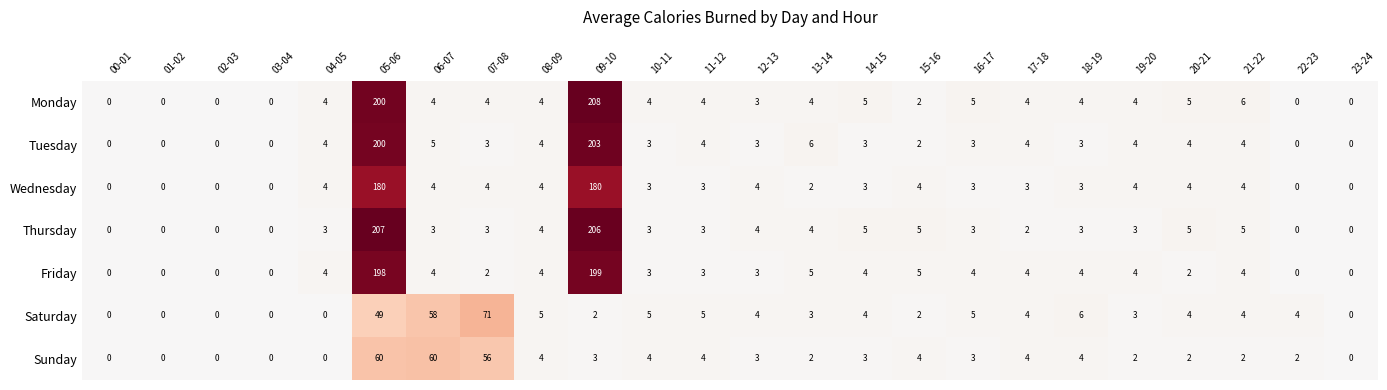

The value of Sunday at 18-19 is 4. True or false?

True